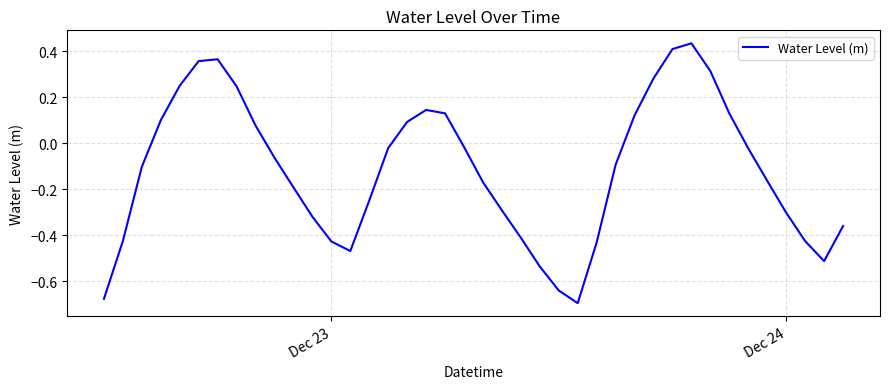

Does the chart display data point markers on the line(s)?

No